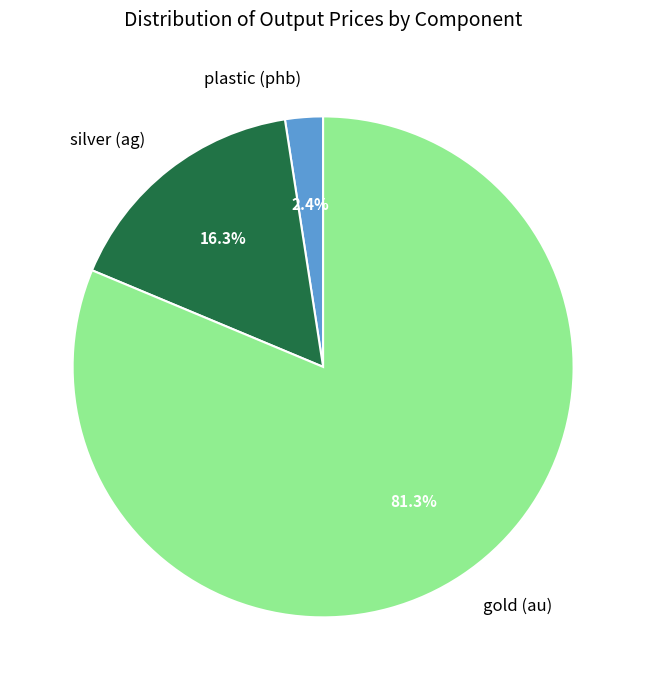

What percentage is NOT represented by plastic (phb)?

97.6%